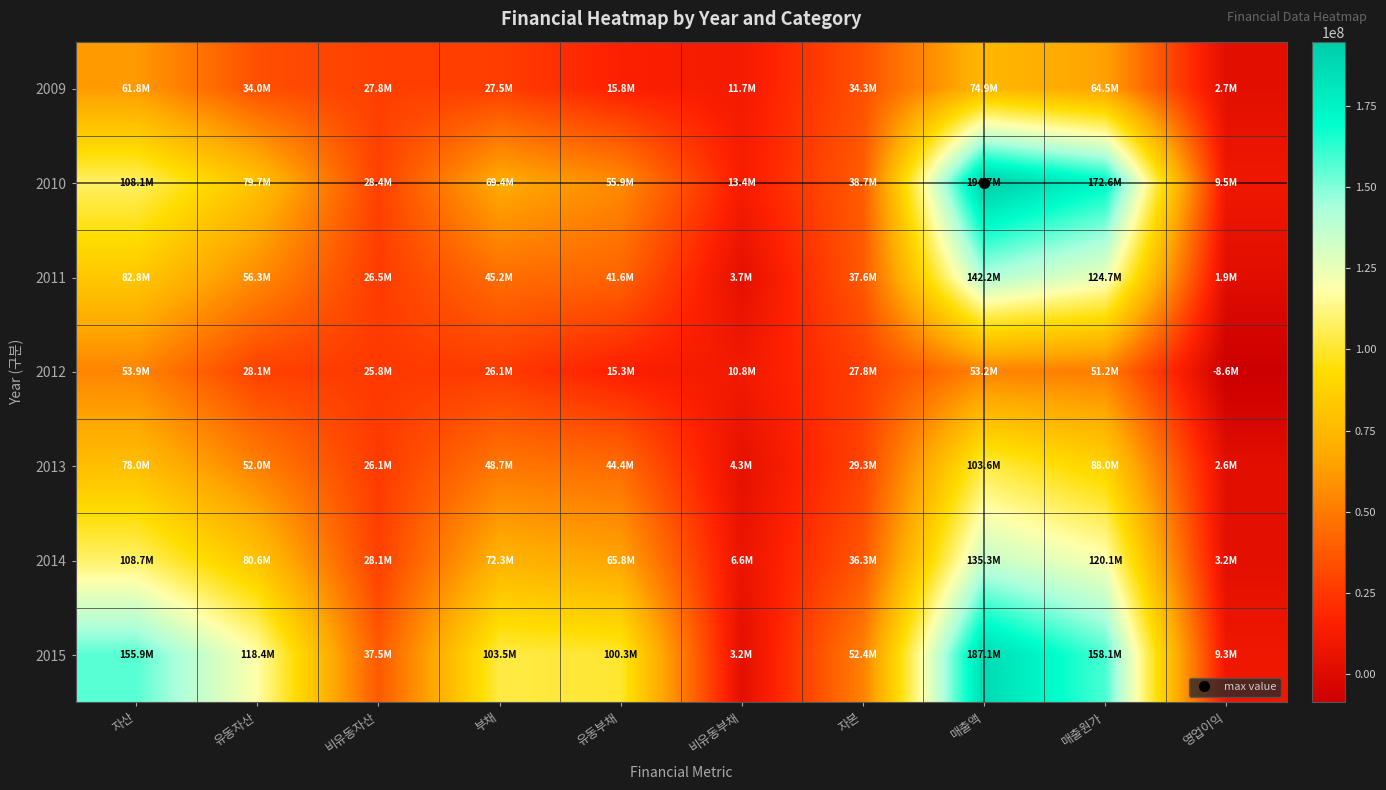

Between 유동자산 and 부채, which series saw the biggest shift?

2015